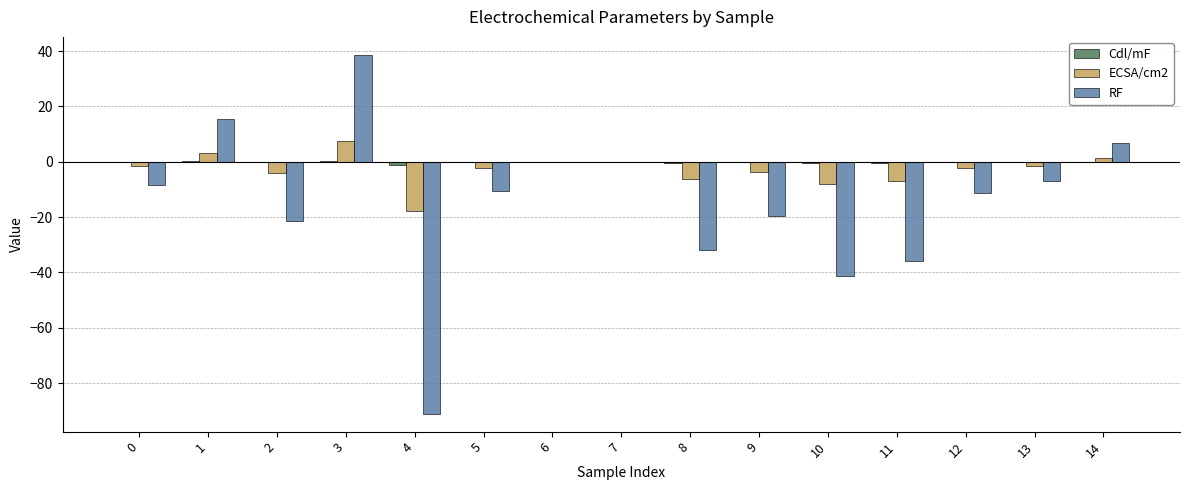

The RF series shows 6.7 at 14. True or false?

True